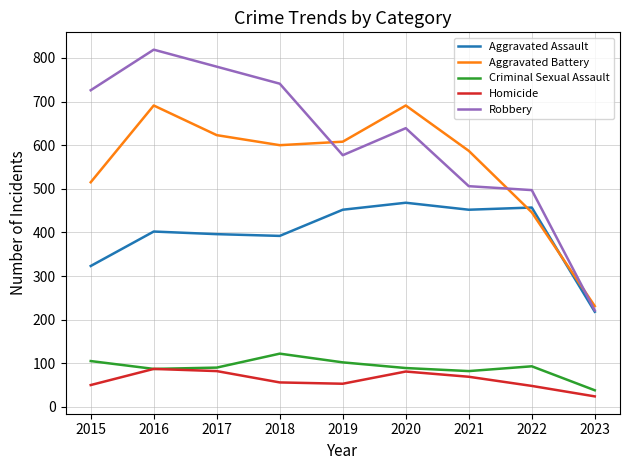

Between 2015 and 2021, which series saw the biggest shift?

Robbery